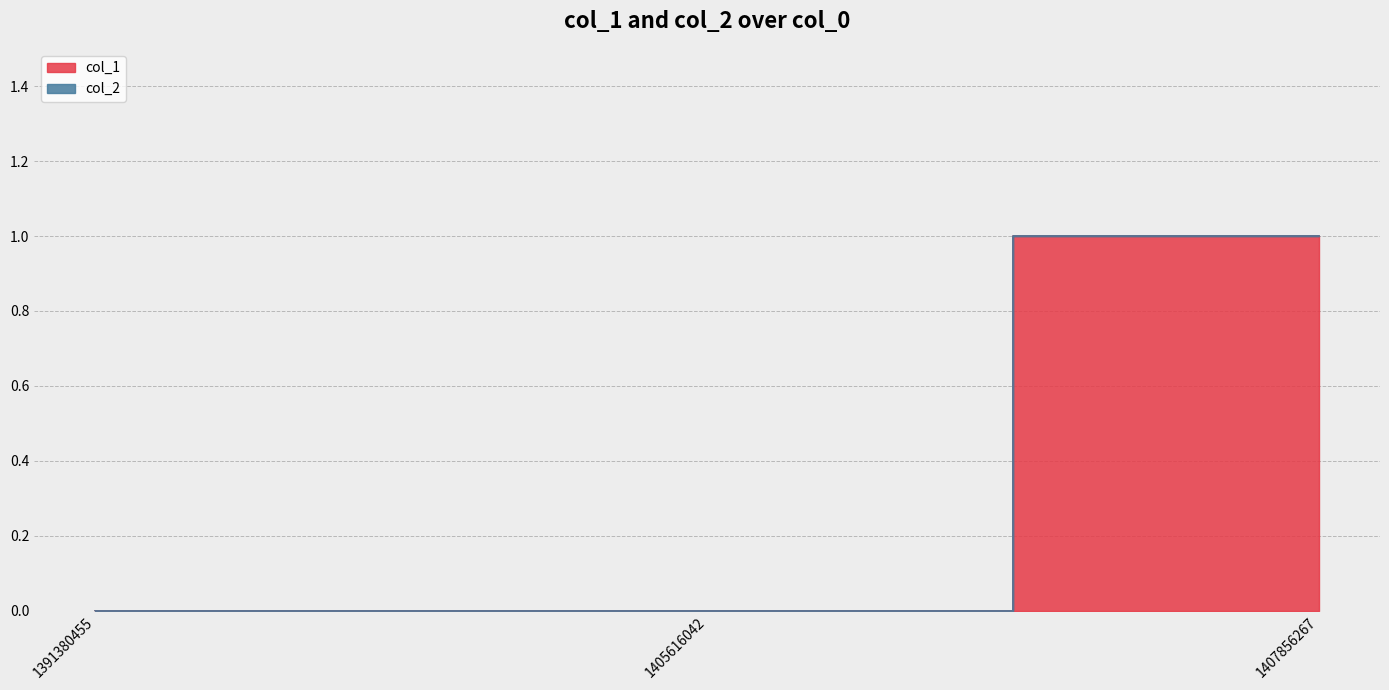

At which category does the chart reach its peak across all series?

1407856267